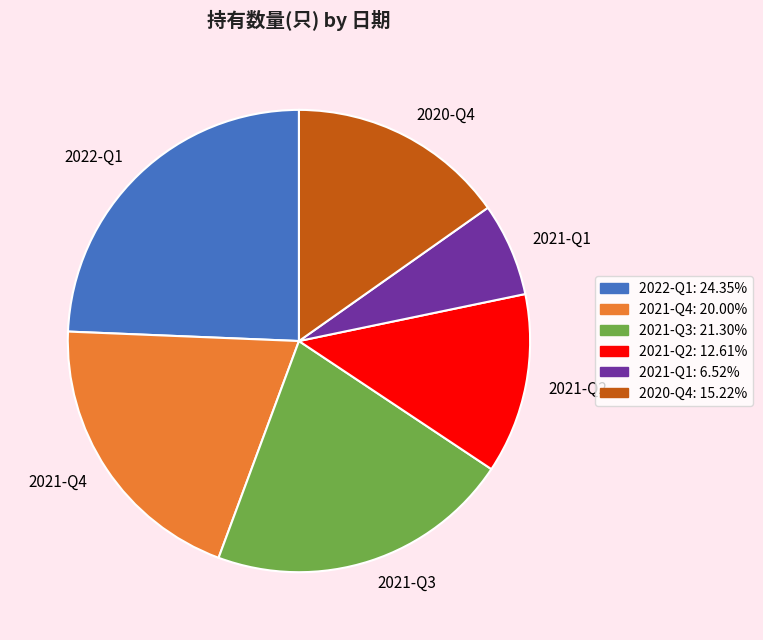

Count the number of slices in the pie.

6